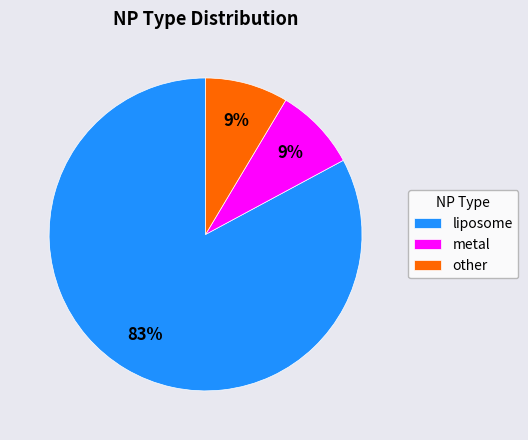

To the nearest percent, what is the combined percentage of liposome and metal?

91%